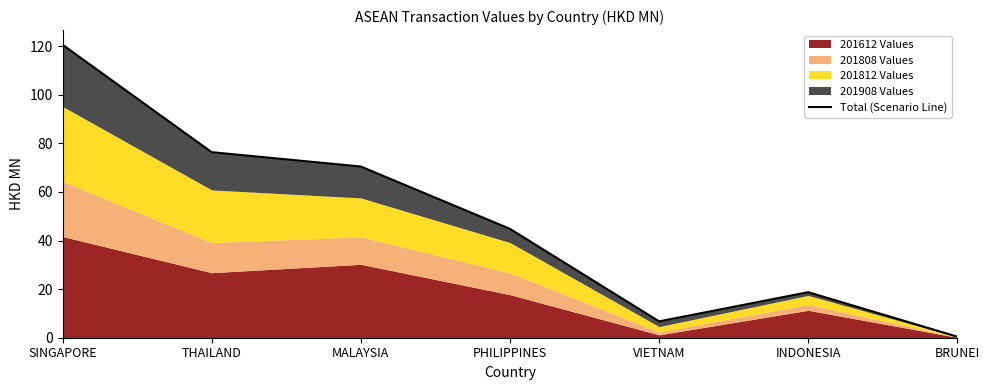

What is the difference between the values at INDONESIA and MALAYSIA?

51.7